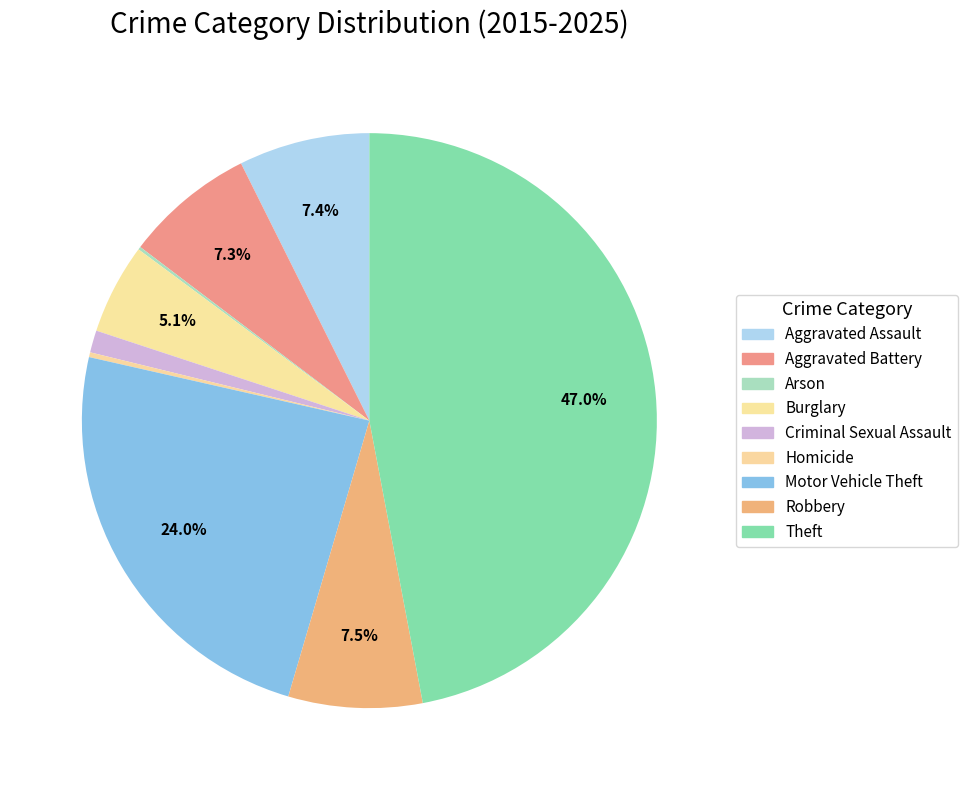

Is there any slice that represents more than half of the pie?

No